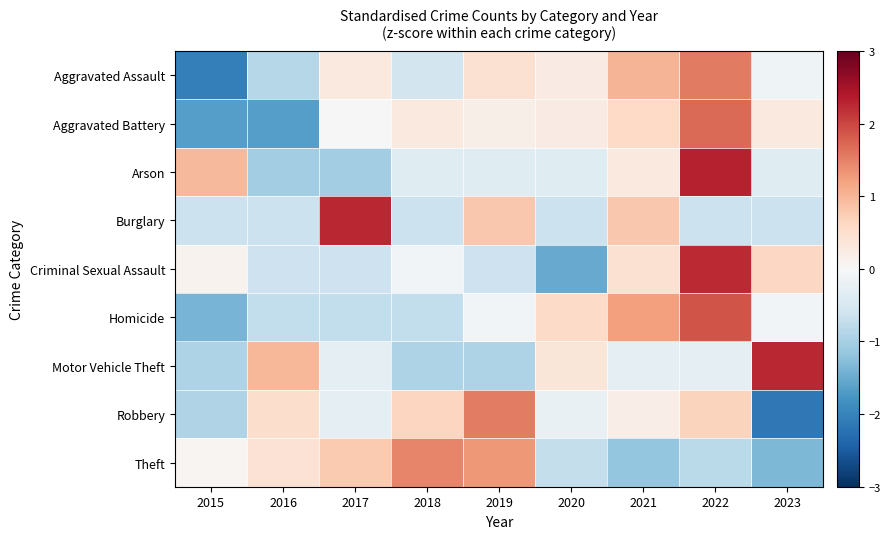

At which category does the chart reach its minimum across all series?

2023